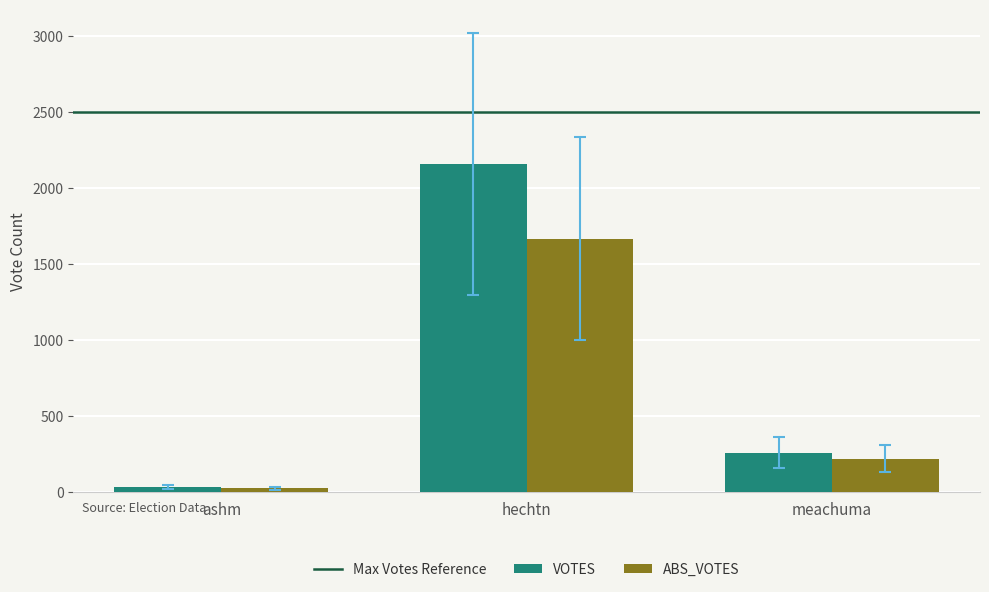

At which category is the sum across all series the highest?

hechtn